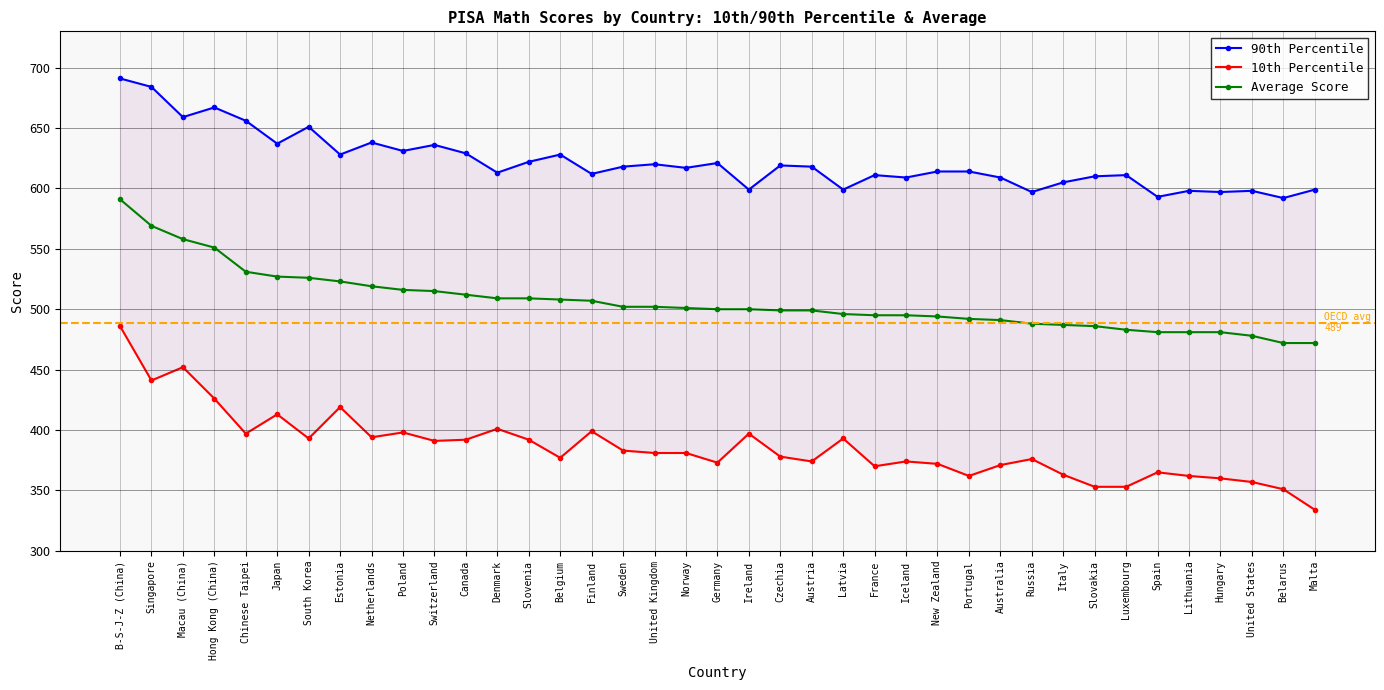

True or false: 10th Percentile and 90th Percentile cross at least once.

False